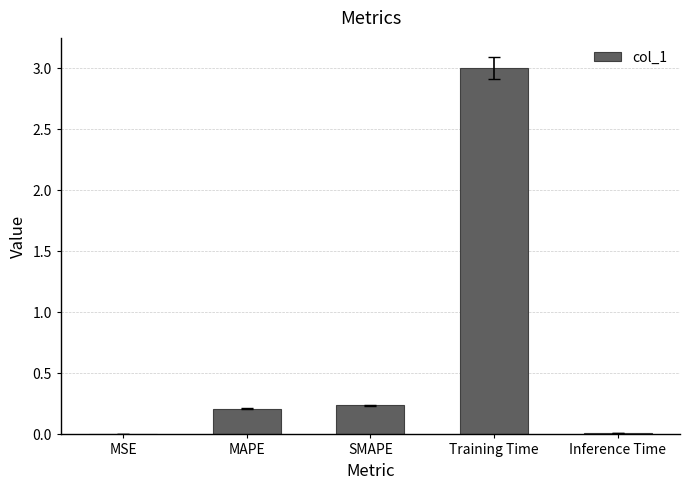

Is it true that the value at MAPE is 0.1?

False